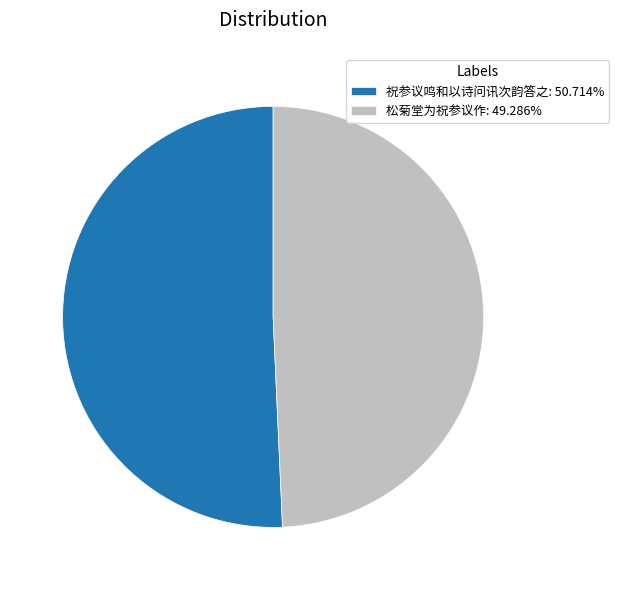

What is the ratio of the value at 松菊堂为祝参议作: 49.286% to the value at 祝参议鸣和以诗问讯次韵答之: 50.714%?

1.0